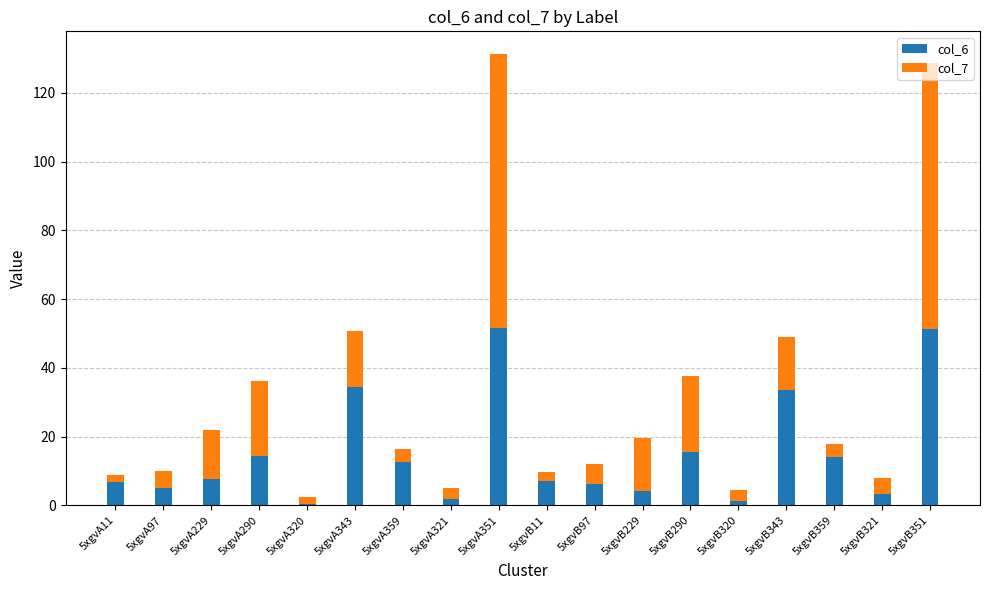

What is the total value across all series at 5xgvB351?

128.6